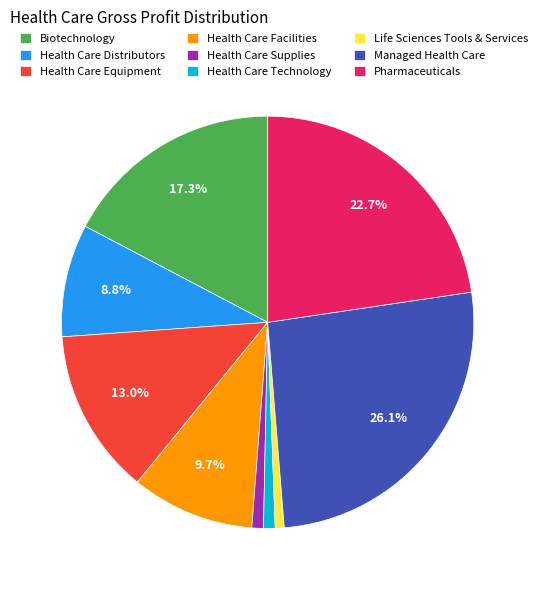

Do Life Sciences Tools & Services and Health Care Equipment together represent more than half of the pie?

No